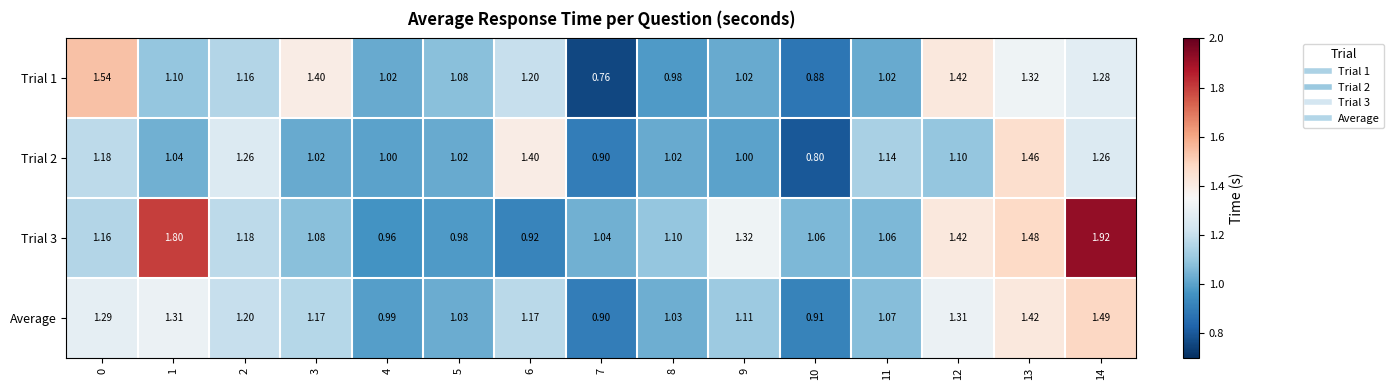

How many data points in Trial 2 are less than 1?

2